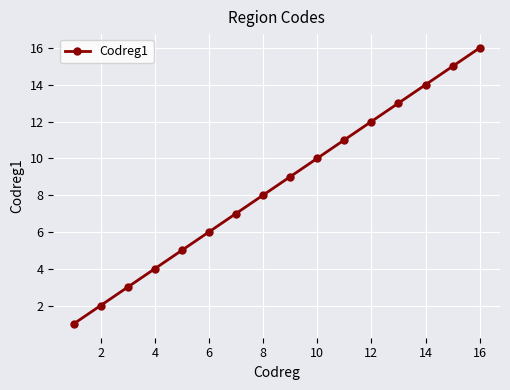

What is the difference between the maximum and minimum values?

15